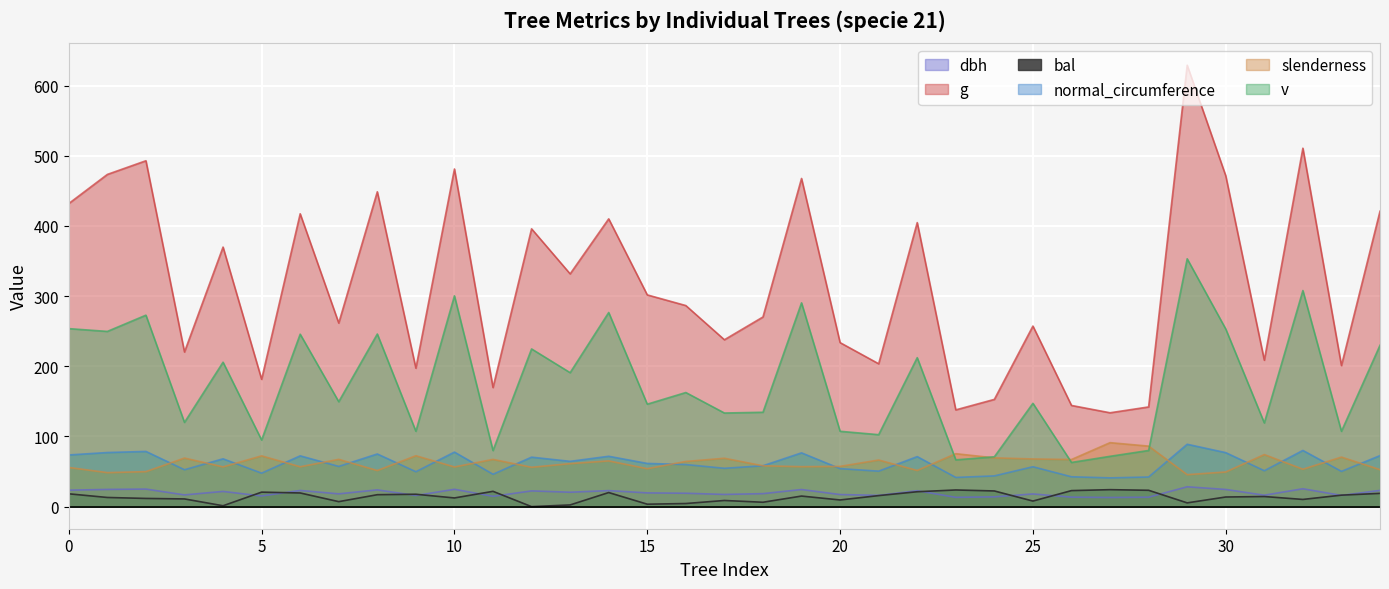

What is the spread (max minus min) of values at 5?

166.3